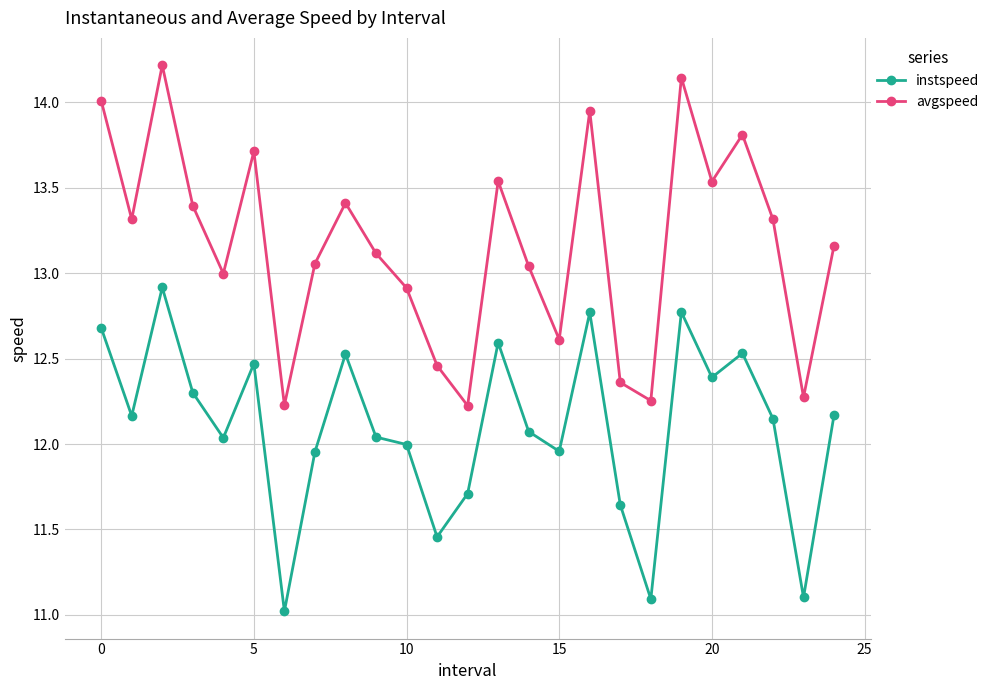

What is the lowest value of the instspeed series?

11.0